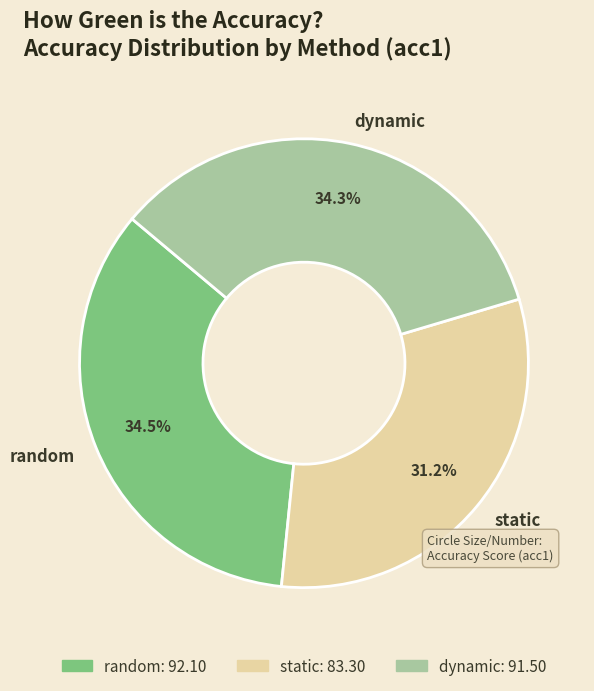

Approximately how many times larger is the value at random compared to static?

1.1